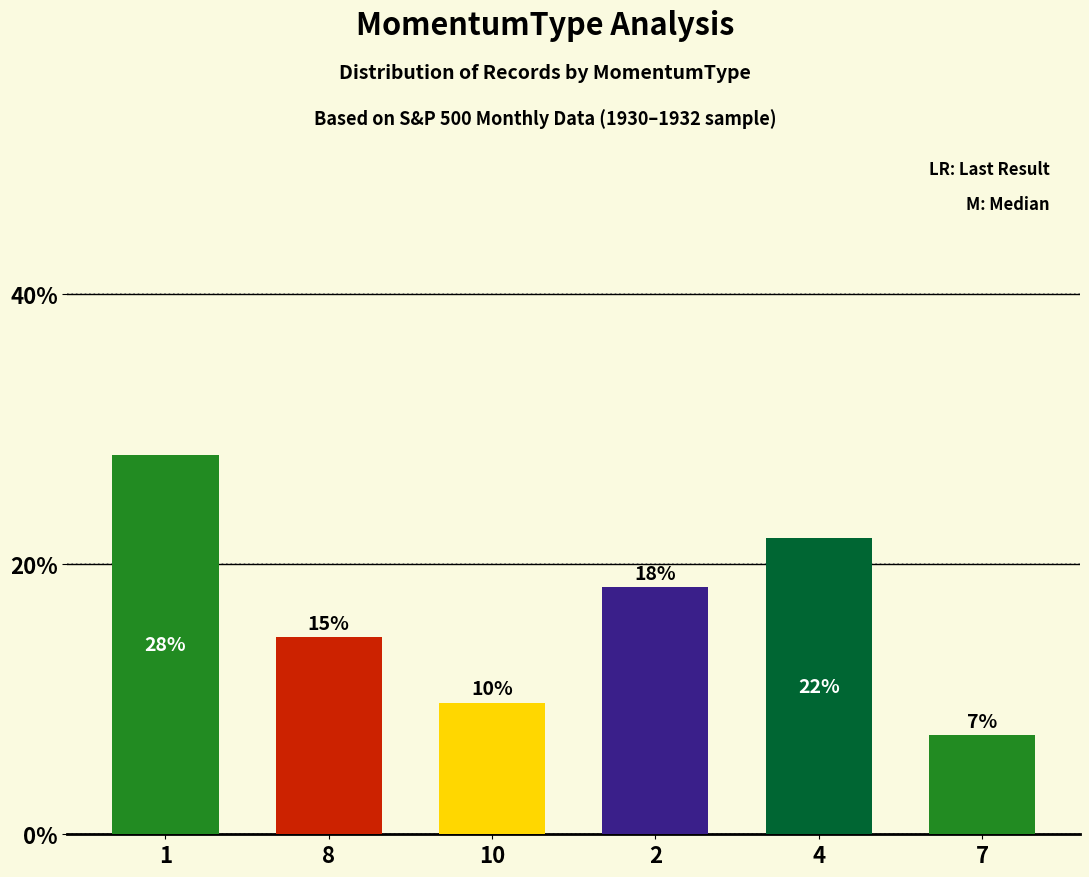

True or false: the data shows 0.1 at 8.

True